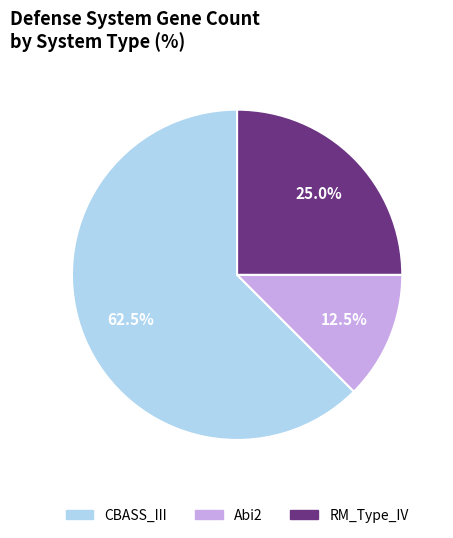

Count the number of slices in the pie.

3